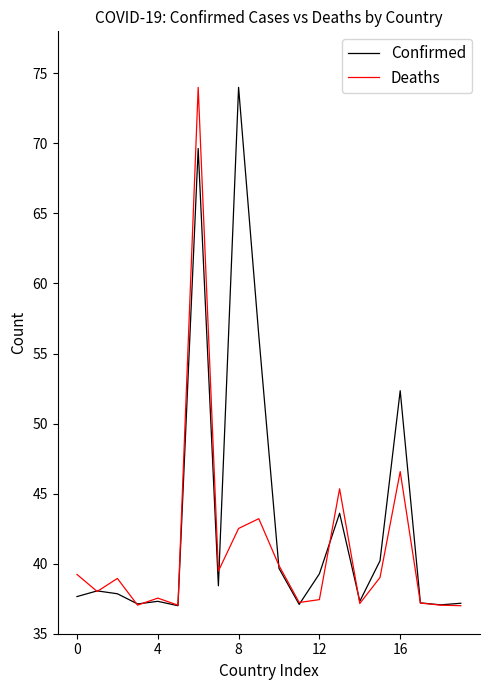

What is the maximum value shown in the chart?

74.0